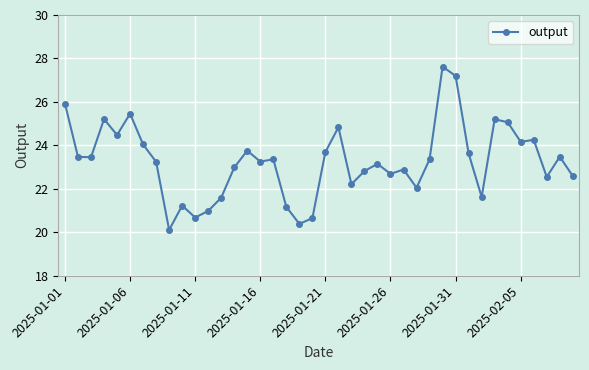

True or false: there are more than 0 points higher than both neighbors.

True